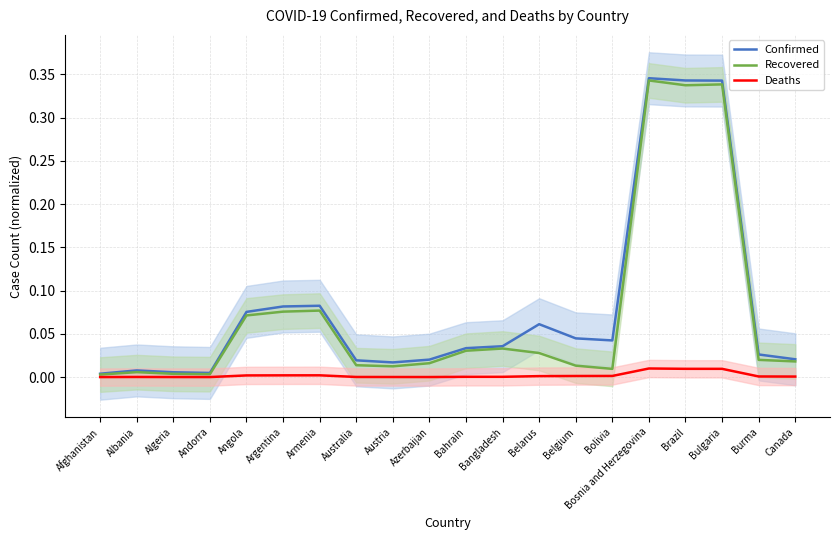

Does the chart have visible grid lines?

Yes